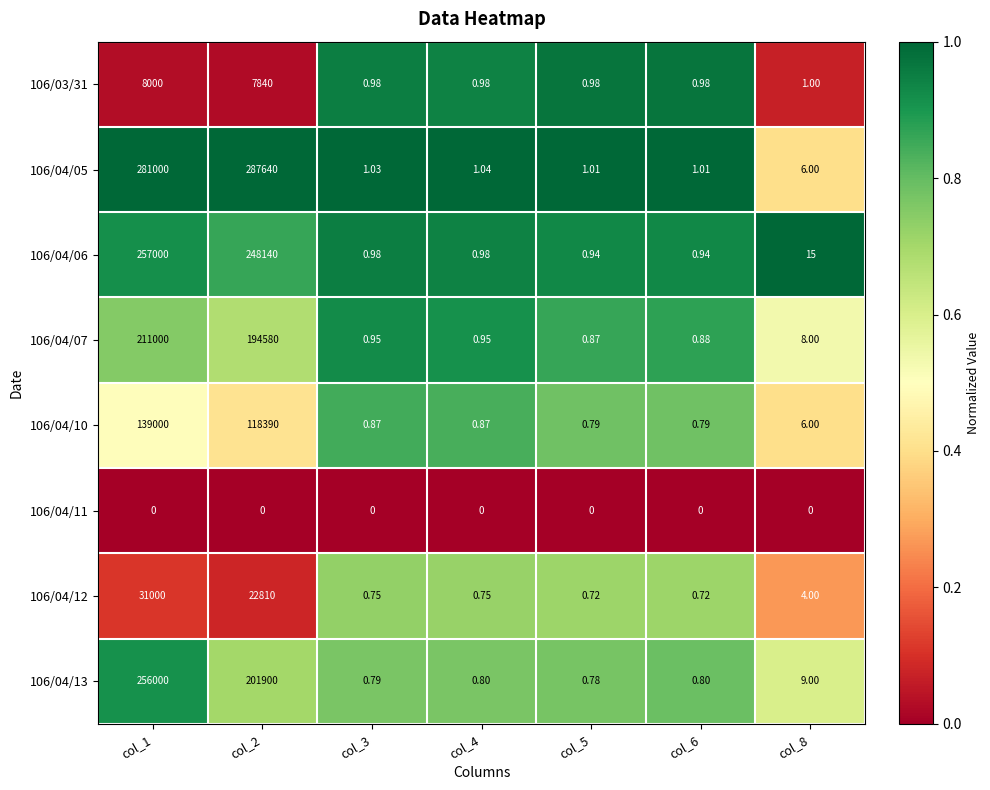

Is the value of 106/04/05 at col_6 greater than the value of 106/04/10 at col_8?

No